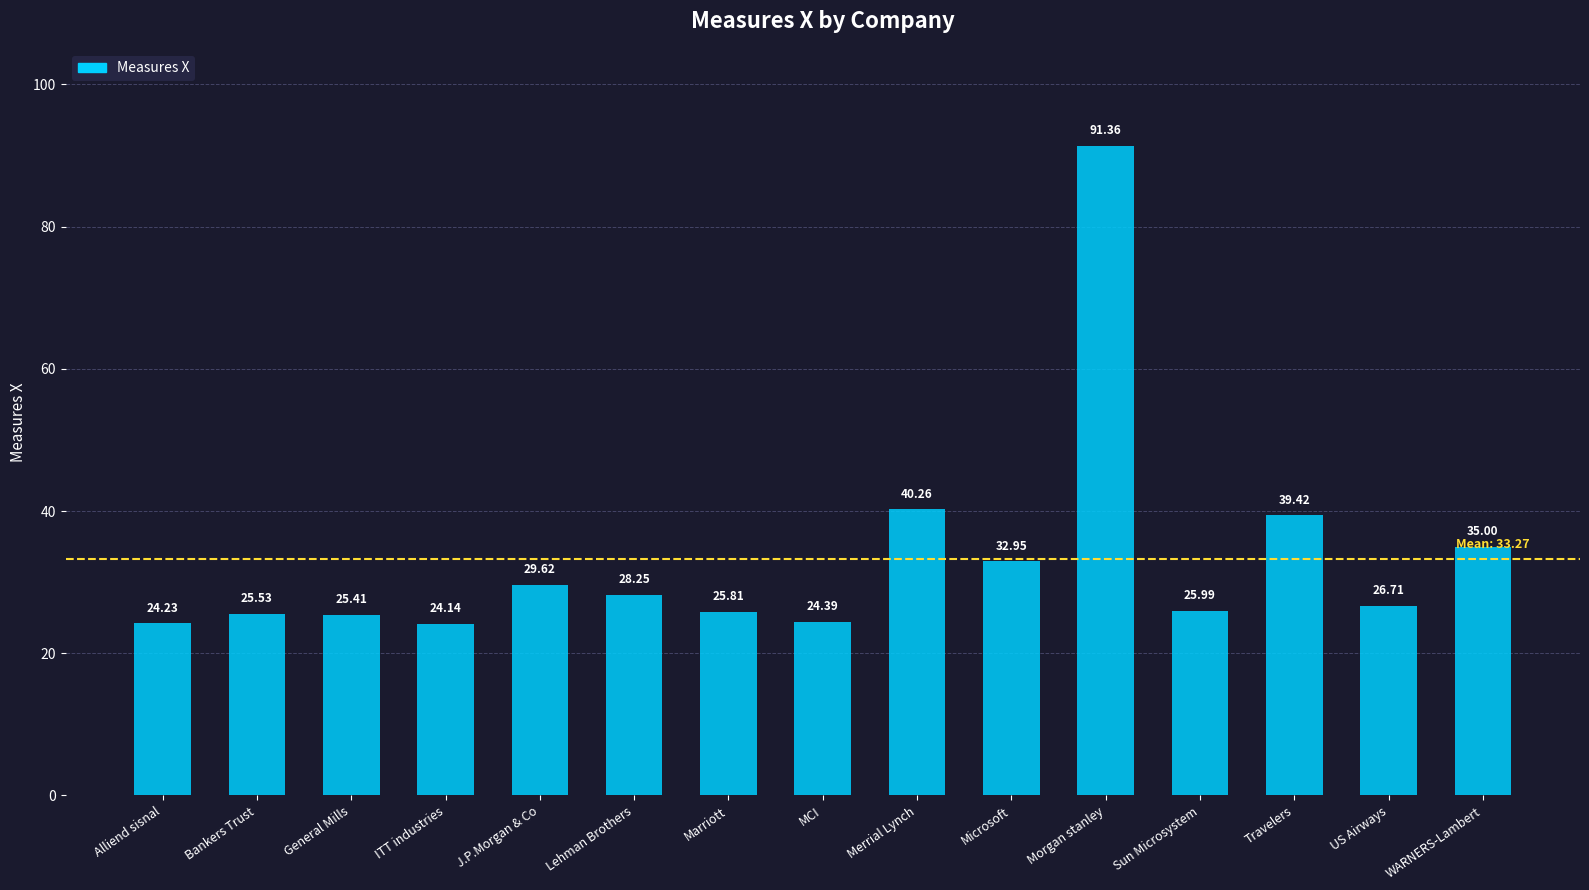

Is it true that the value at Marriott is 25.8?

True